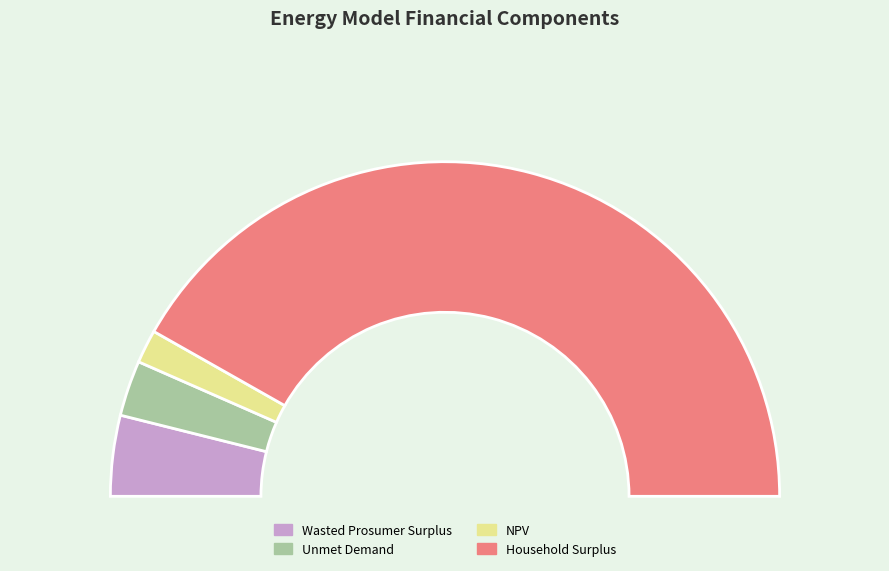

Count the number of slices in the pie.

4